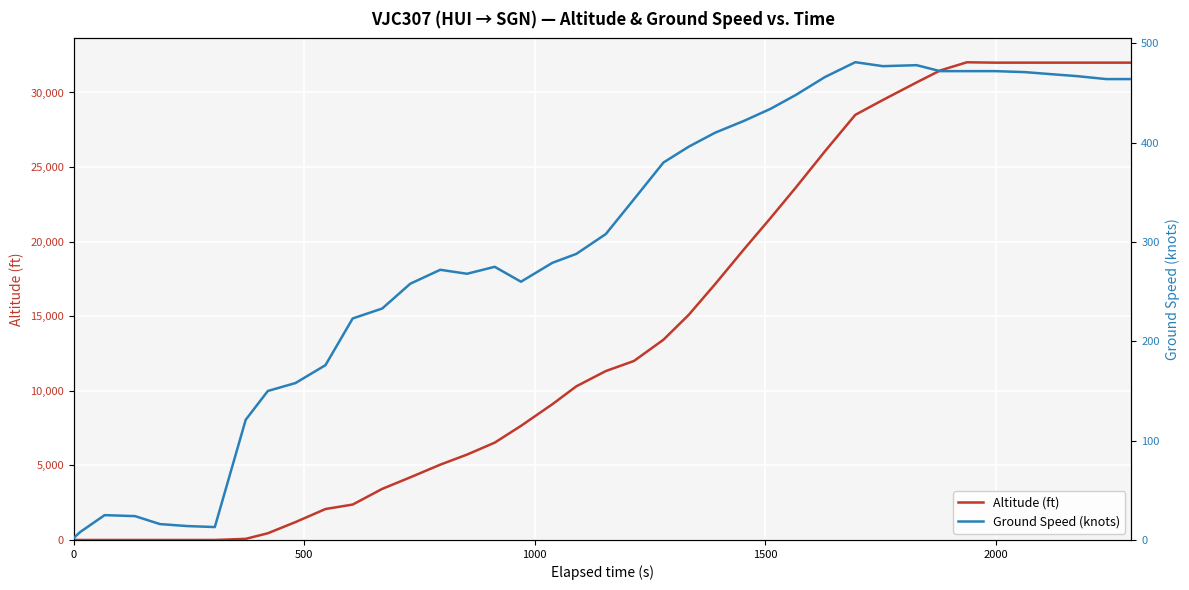

At how many categories does at least one series exceed 9455?

21